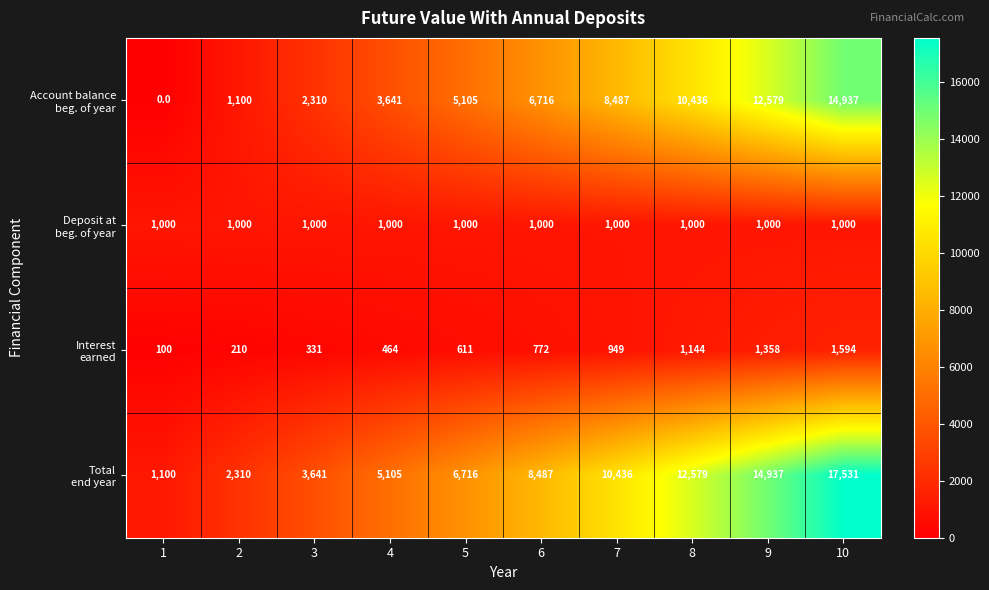

What is the total value across all series at 3?

7282